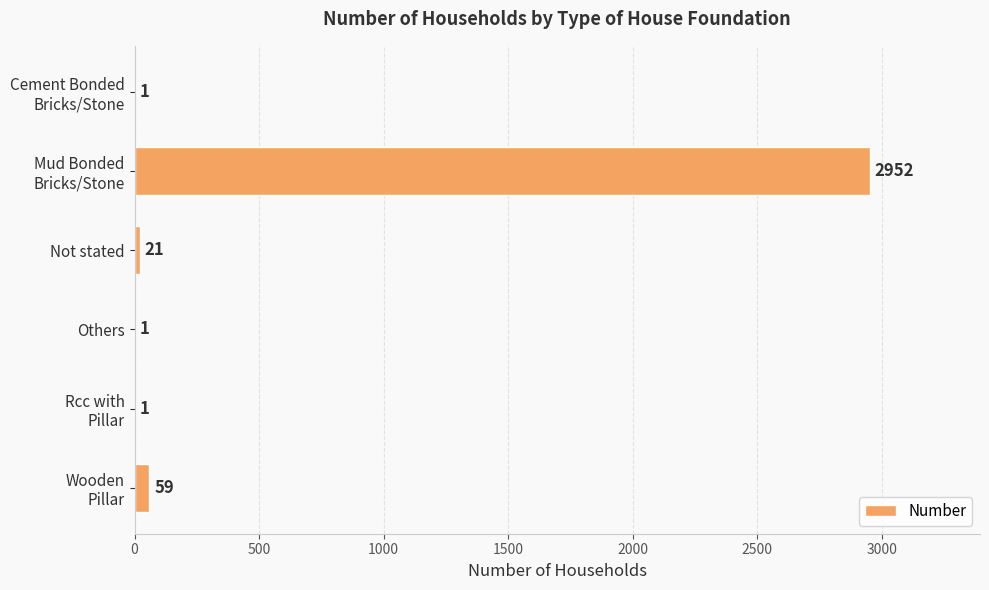

What is the maximum value shown in the chart?

2952